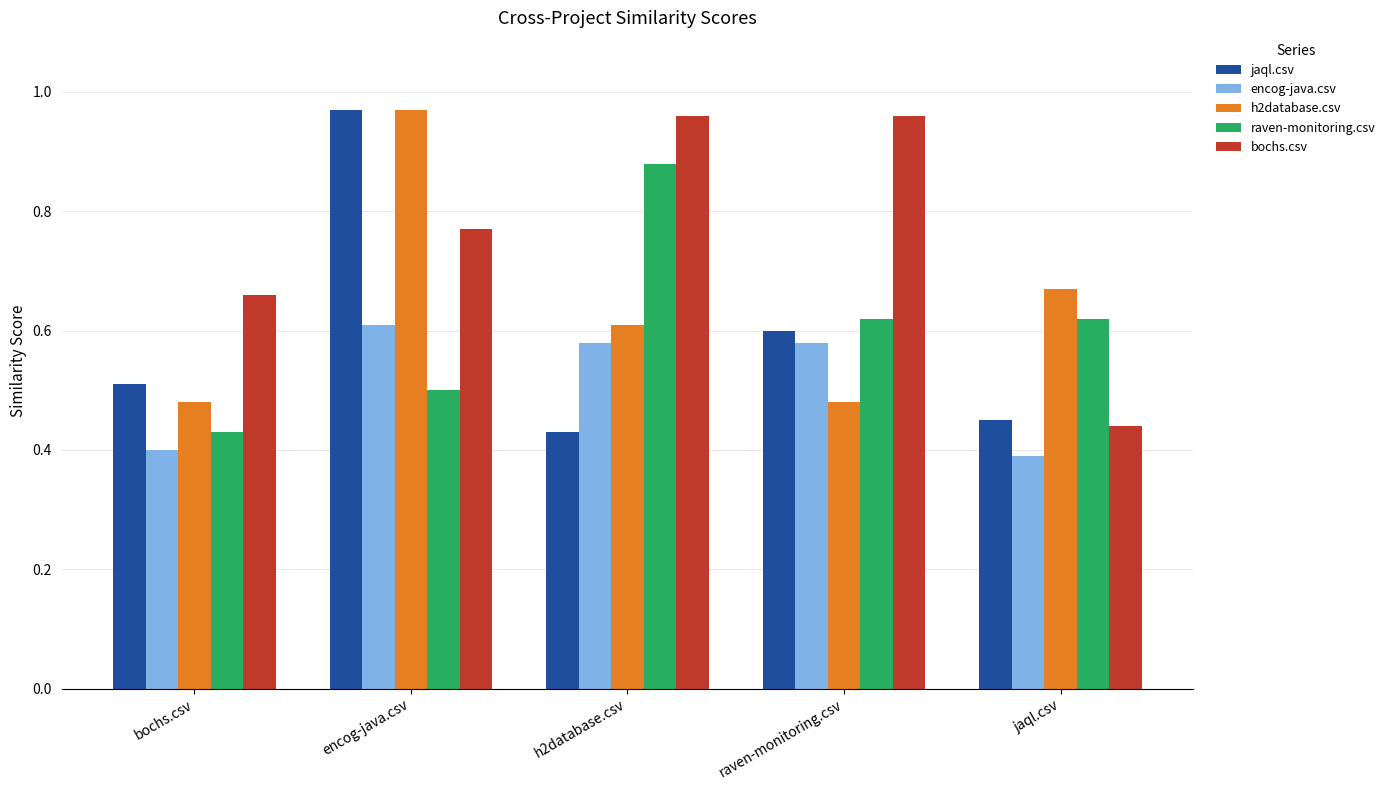

What is the sum of all h2database.csv values?

3.2